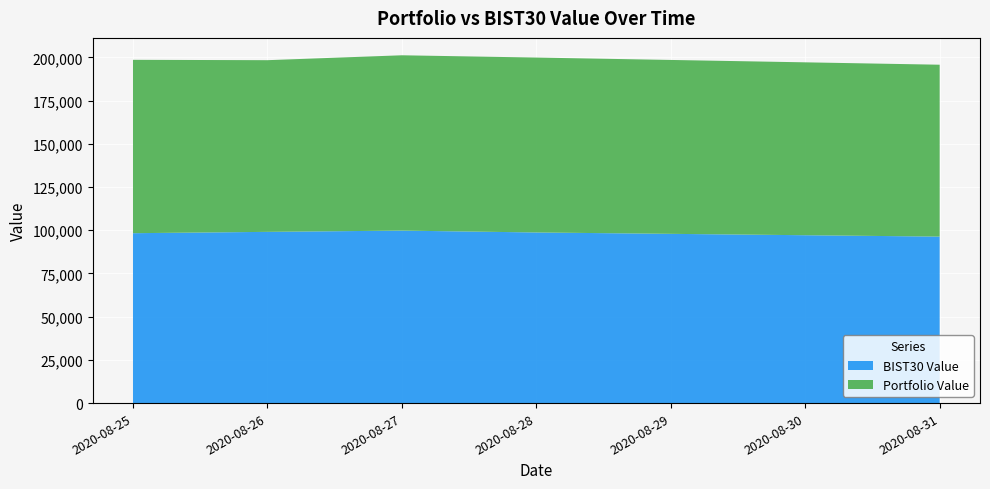

Reading left to right, list all the values displayed in this chart.

Portfolio Value: 100296.2	99316.1	101430.9	101183.5	99437.9
BIST30 Value: 98290.7	99061.9	99785.3	98712.0	96319.0